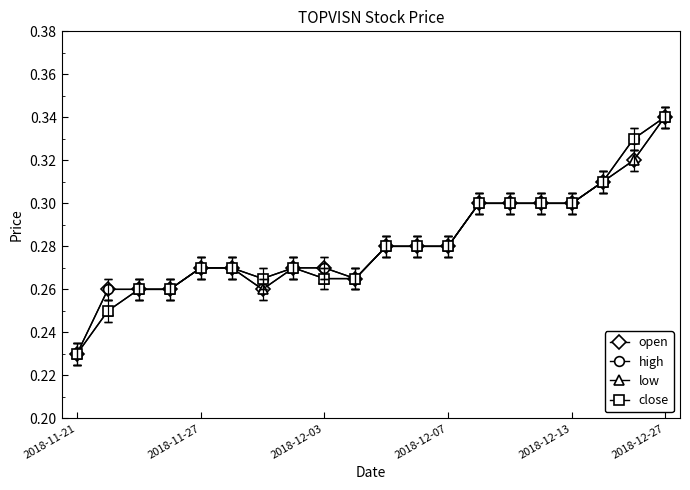

Count the close values in the range 0 to 1.

20